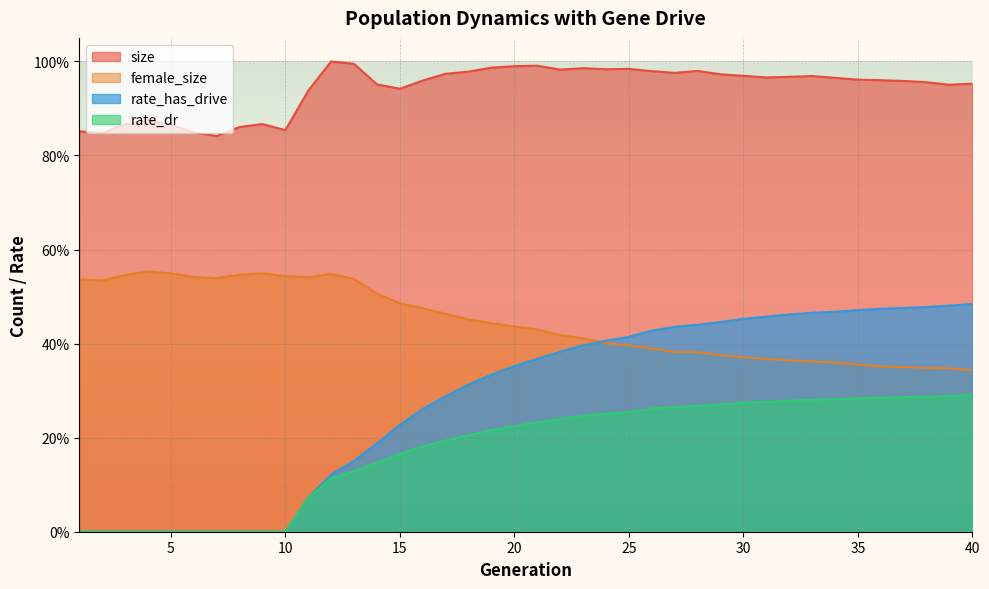

Reading right to left, what are all the values shown in this chart?

size: 1.0	1.0	1.0	1.0	1.0	1.0	1.0	1.0	1.0	1.0	1.0	1.0	1.0	1.0	1.0	1.0	1.0	1.0	1.0	1.0	1.0	1.0	1.0	1.0	1.0	0.9	1.0	1.0	1.0	0.9	0.9	0.9	0.9	0.8	0.8	0.9	0.9	0.9	0.8	0.9
female_size: 0.3	0.3	0.3	0.4	0.4	0.4	0.4	0.4	0.4	0.4	0.4	0.4	0.4	0.4	0.4	0.4	0.4	0.4	0.4	0.4	0.4	0.4	0.5	0.5	0.5	0.5	0.5	0.5	0.5	0.5	0.5	0.5	0.5	0.5	0.5	0.5	0.6	0.5	0.5	0.5
rate_dr: 0.3	0.3	0.3	0.3	0.3	0.3	0.3	0.3	0.3	0.3	0.3	0.3	0.3	0.3	0.3	0.3	0.3	0.2	0.2	0.2	0.2	0.2	0.2	0.2	0.2	0.2	0.1	0.1	0.1	0.1	0.0	0.0	0.0	0.0	0.0	0.0	0.0	0.0	0.0	0.0
rate_has_drive: 0.5	0.5	0.5	0.5	0.5	0.5	0.5	0.5	0.5	0.5	0.5	0.4	0.4	0.4	0.4	0.4	0.4	0.4	0.4	0.4	0.4	0.3	0.3	0.3	0.3	0.2	0.2	0.2	0.1	0.1	0.0	0.0	0.0	0.0	0.0	0.0	0.0	0.0	0.0	0.0